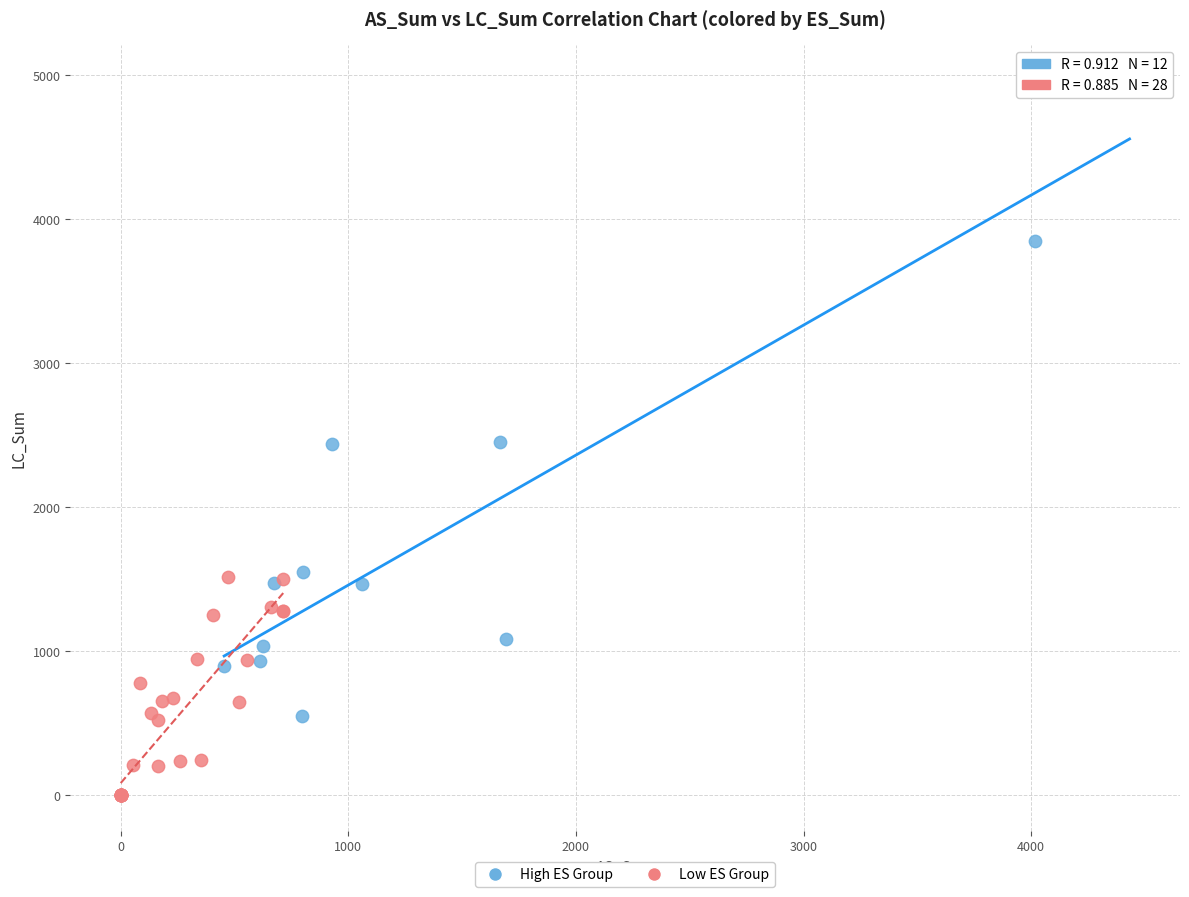

Which series has the widest spread of Y values?

High ES Group